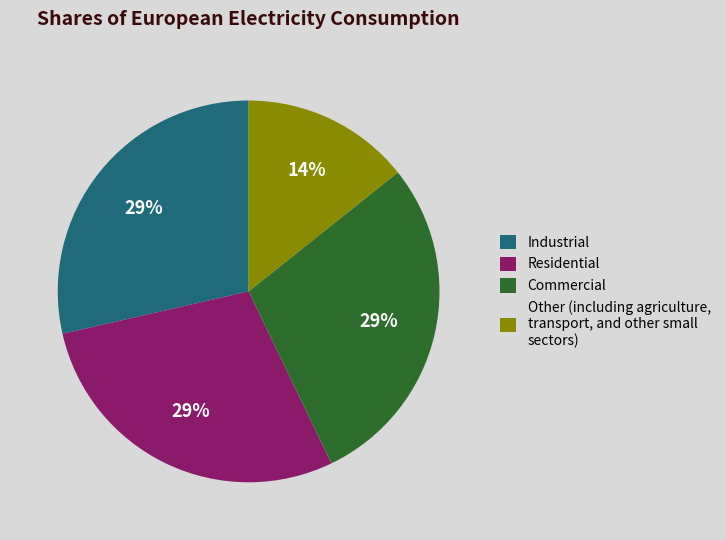

Which category has the smallest portion of the pie?

Other (including agriculture, transport, and other small sectors)